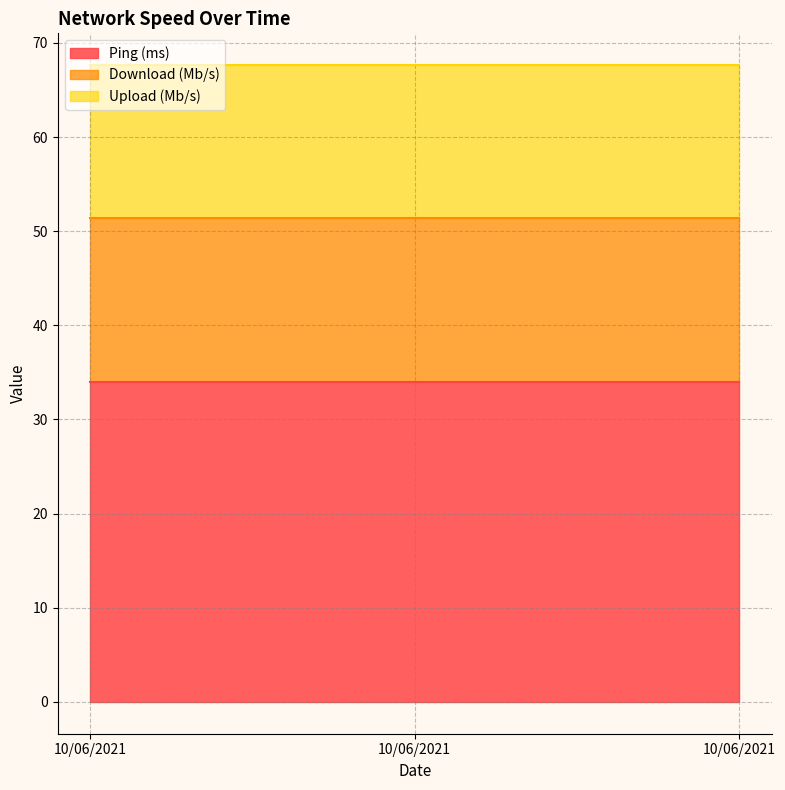

Between 10/06/2021 and 10/06/2021, which series saw the biggest shift?

Ping (ms)